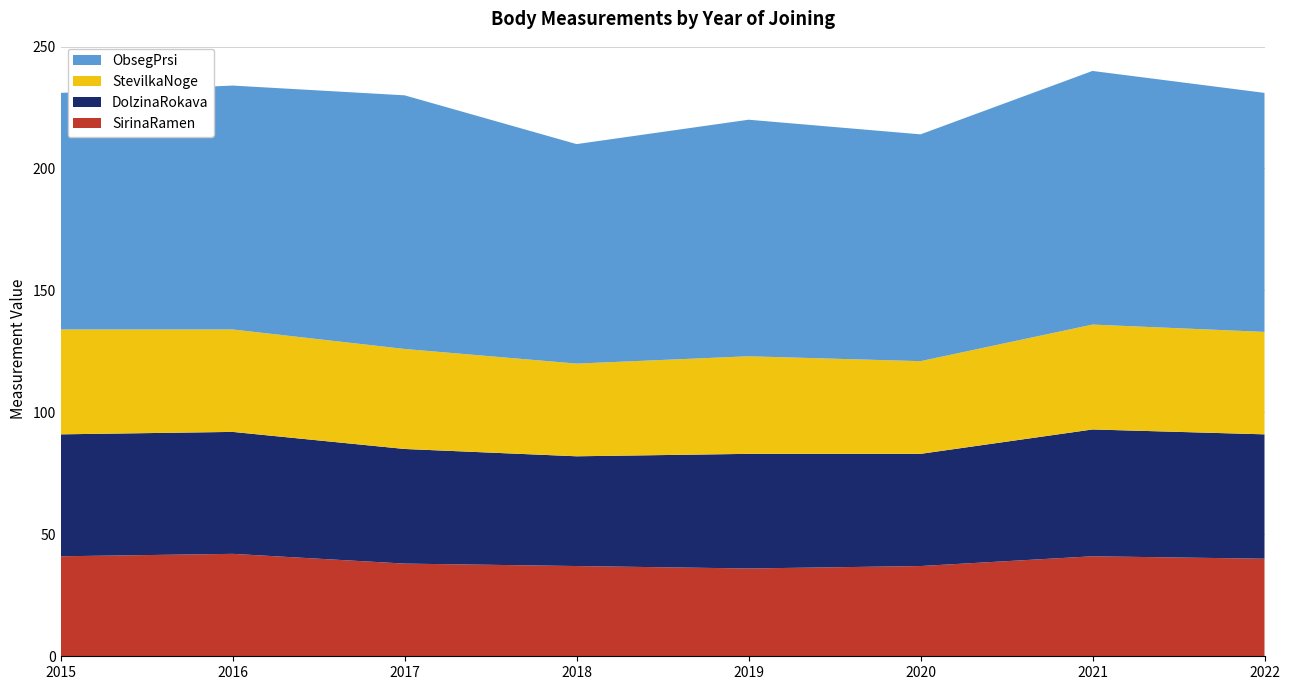

Reading right to left, transcribe all the data shown in this chart.

SirinaRamen: 40	41	37	36	37	38	42	41
DolzinaRokava: 51	52	46	47	45	47	50	50
StevilkaNoge: 42	43	38	40	38	41	42	43
ObsegPrsi: 98	104	93	97	90	104	100	97